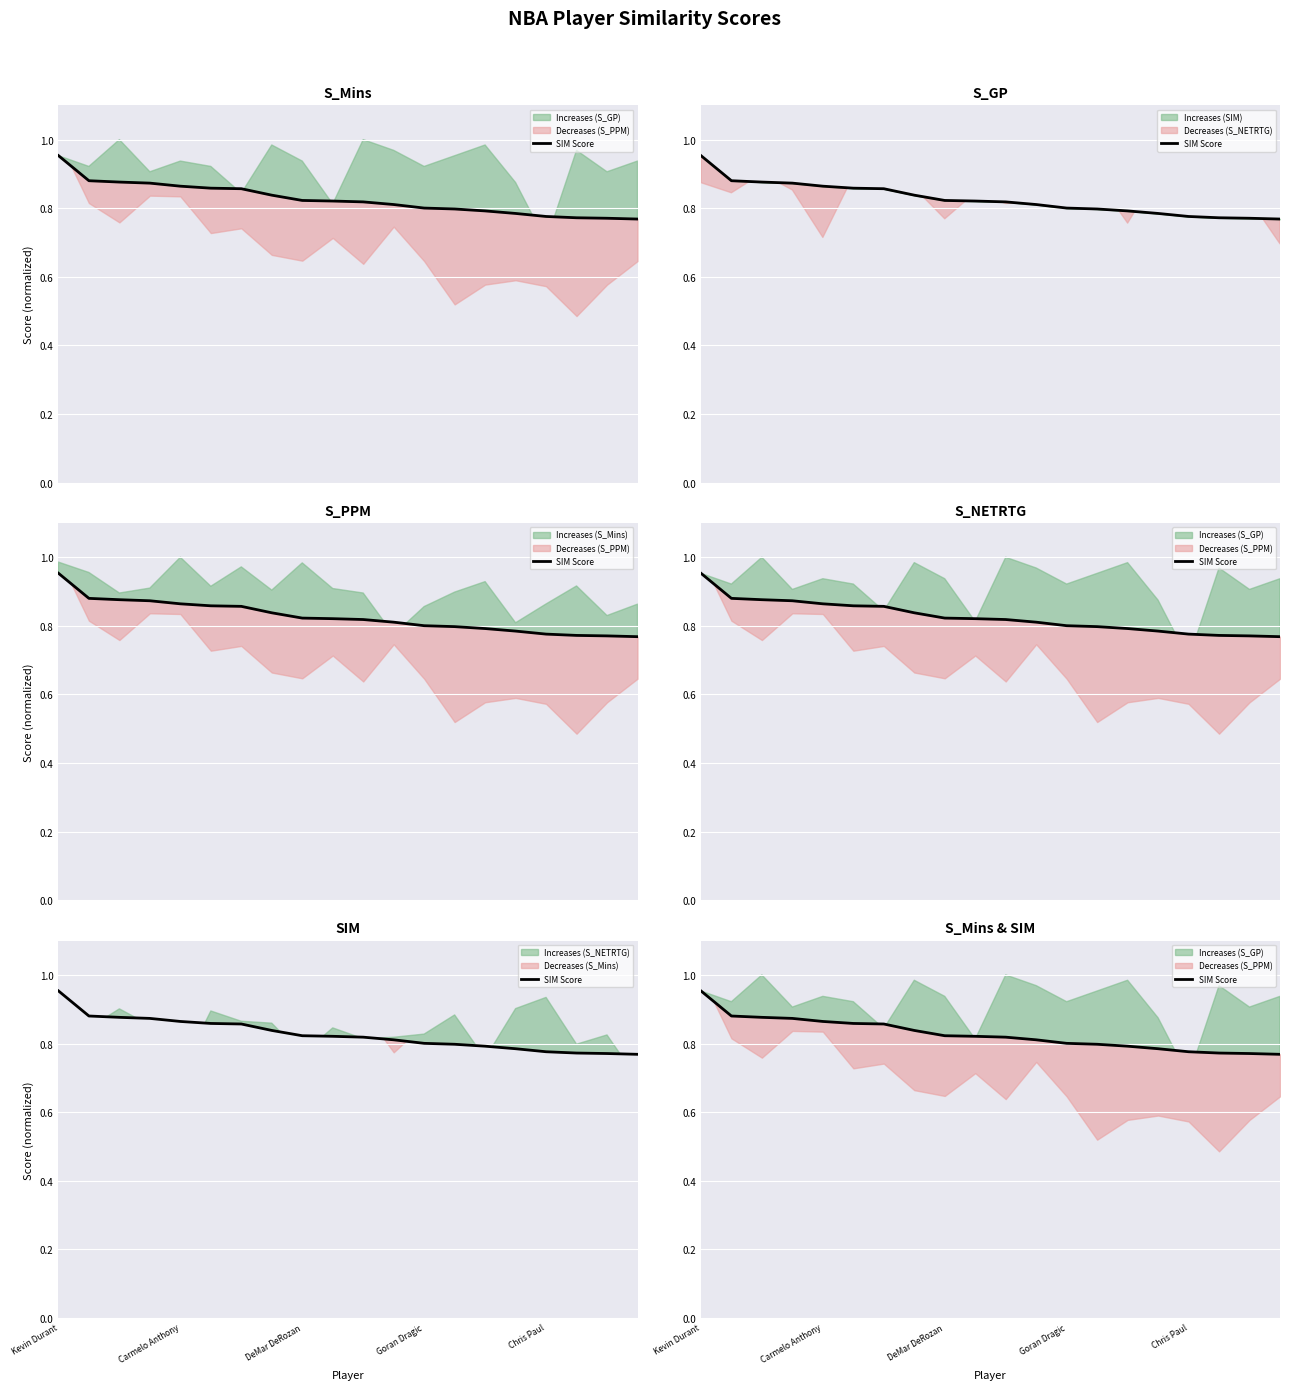

Between 17 and 14, which is larger?

14